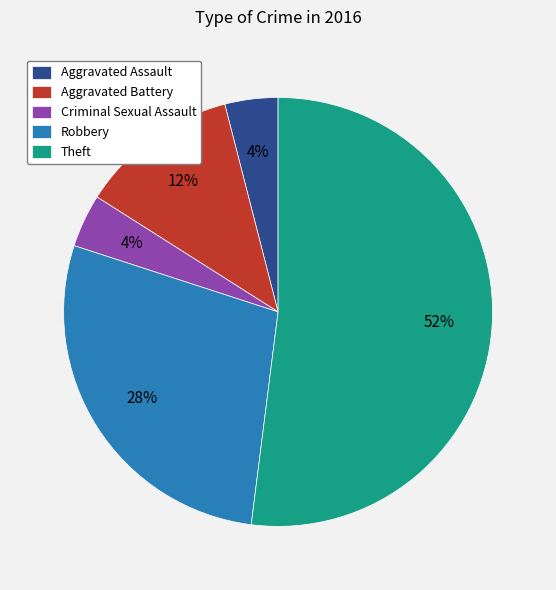

Between Theft and Criminal Sexual Assault, which is larger?

Theft